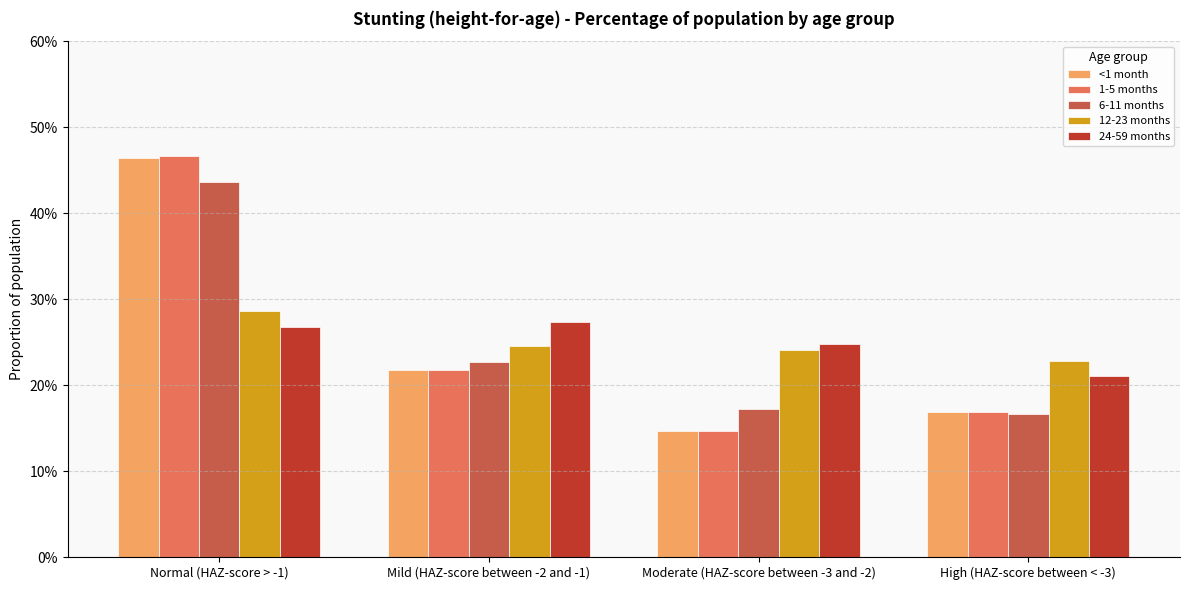

Reading left to right, list all the values displayed in this chart.

<1 month: Normal (HAZ-score > -1)=0.5	Mild (HAZ-score between -2 and -1)=0.2	Moderate (HAZ-score between -3 and -2)=0.1	High (HAZ-score between < -3)=0.2
1-5 months: Normal (HAZ-score > -1)=0.5	Mild (HAZ-score between -2 and -1)=0.2	Moderate (HAZ-score between -3 and -2)=0.1	High (HAZ-score between < -3)=0.2
6-11 months: Normal (HAZ-score > -1)=0.4	Mild (HAZ-score between -2 and -1)=0.2	Moderate (HAZ-score between -3 and -2)=0.2	High (HAZ-score between < -3)=0.2
12-23 months: Normal (HAZ-score > -1)=0.3	Mild (HAZ-score between -2 and -1)=0.2	Moderate (HAZ-score between -3 and -2)=0.2	High (HAZ-score between < -3)=0.2
24-59 months: Normal (HAZ-score > -1)=0.3	Mild (HAZ-score between -2 and -1)=0.3	Moderate (HAZ-score between -3 and -2)=0.2	High (HAZ-score between < -3)=0.2